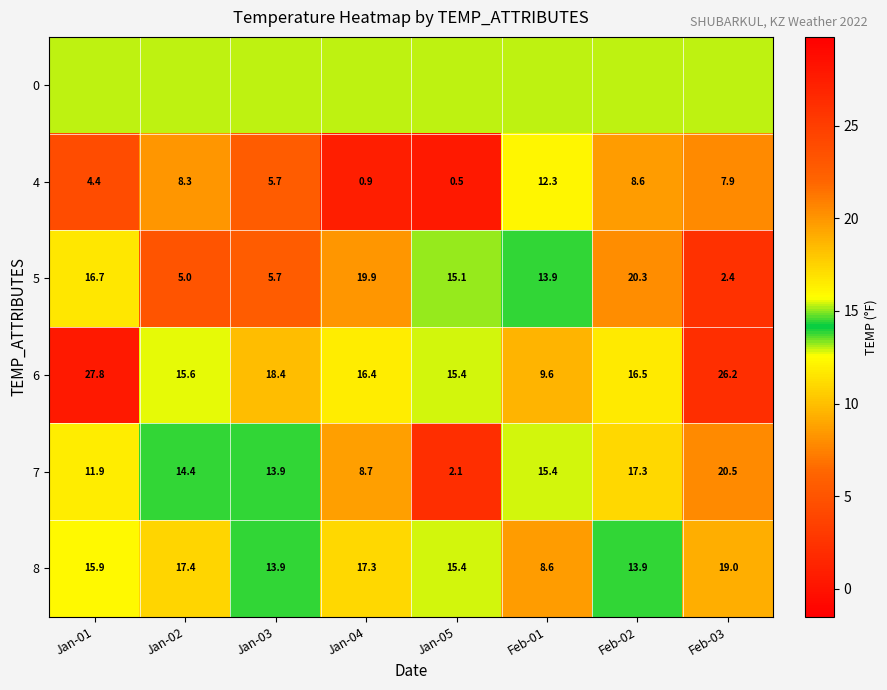

The 5 series shows 5.7 at Jan-03. True or false?

True